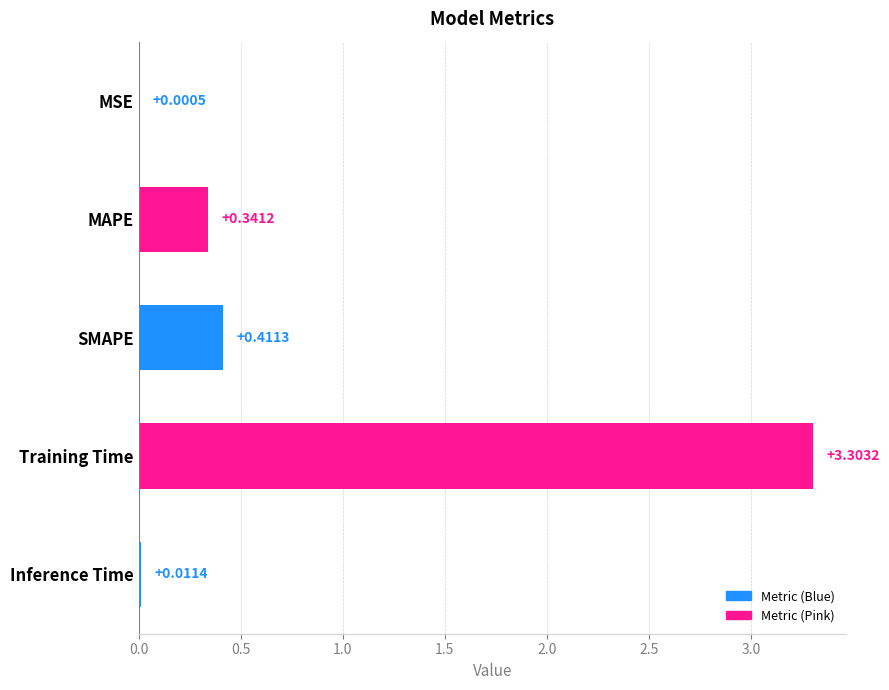

Between Training Time and MSE, which is larger?

Training Time